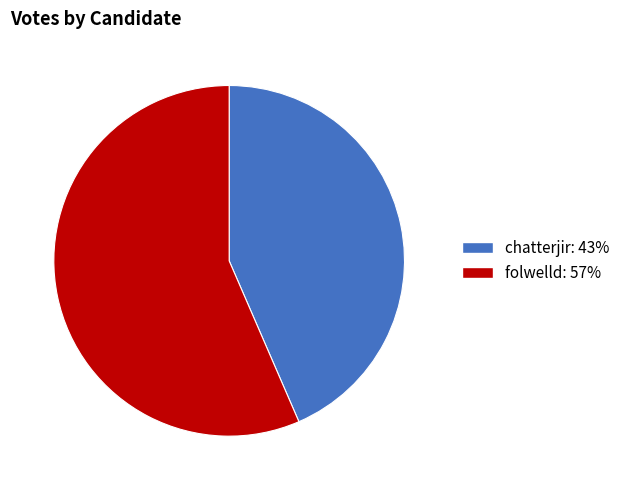

Count the number of slices in the pie.

2